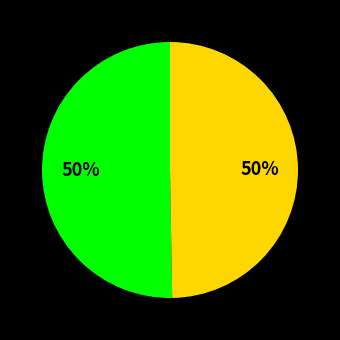

Count the number of slices in the pie.

2